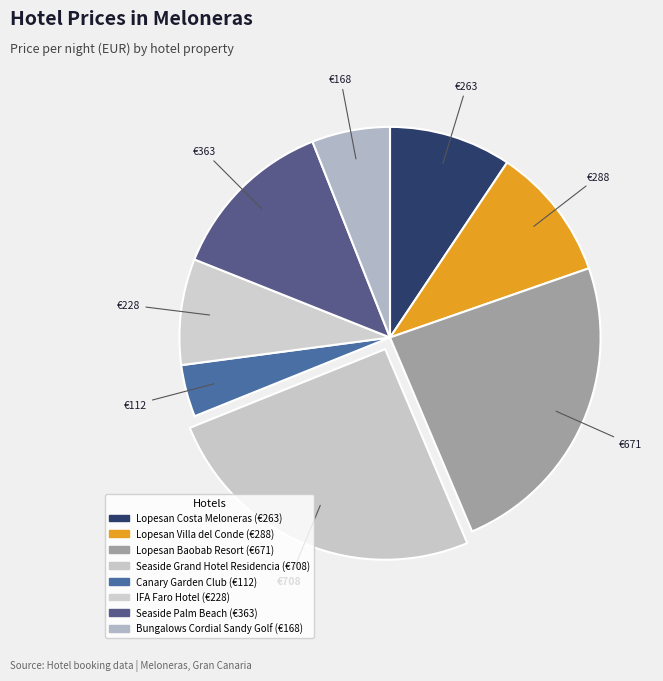

True or false: Lopesan Villa del Conde accounts for 10% of the total.

True